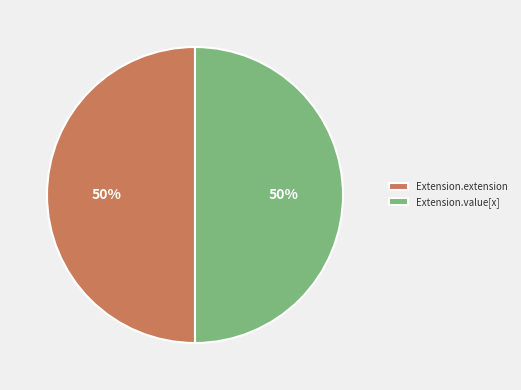

Do Extension.value[x] and Extension.extension together represent more than half of the pie?

Yes